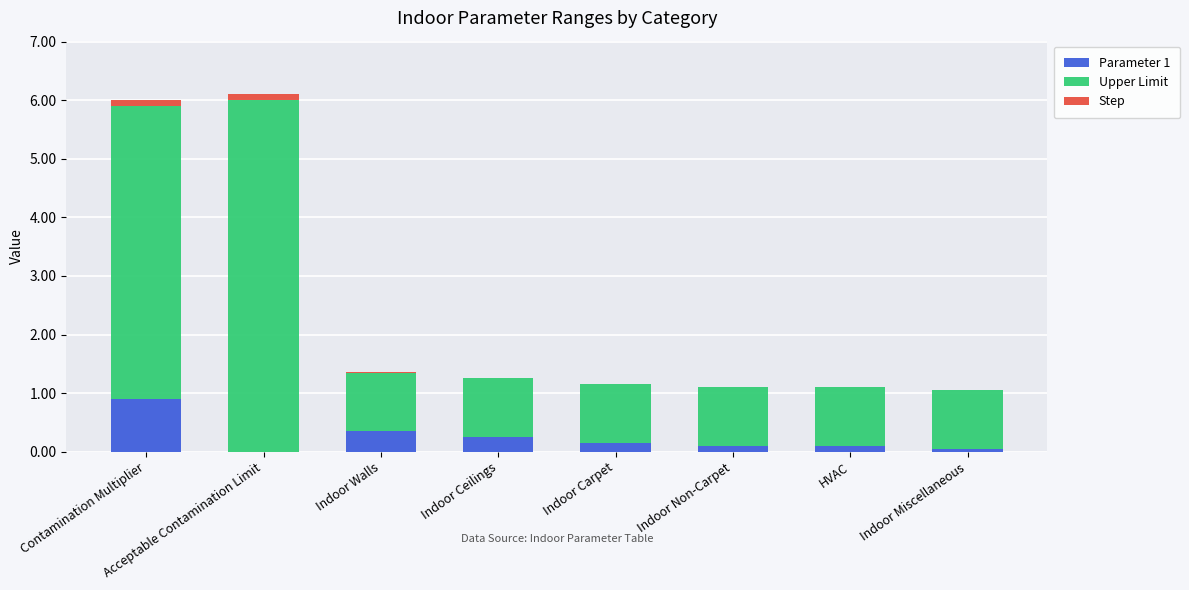

What is the maximum value for Parameter 1?

0.9